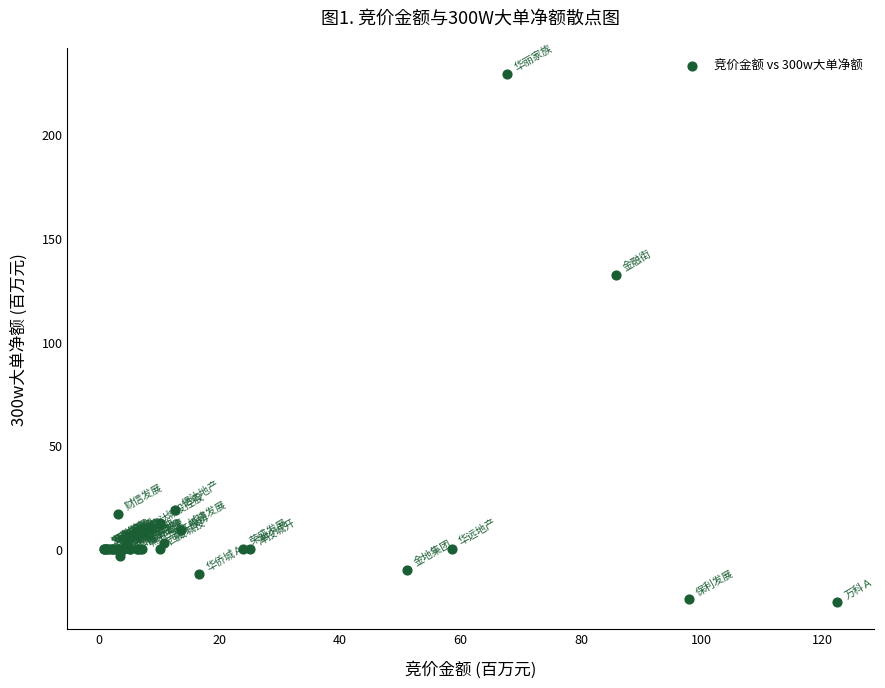

What Y value in the scatter plot is closest to 101?

132.4